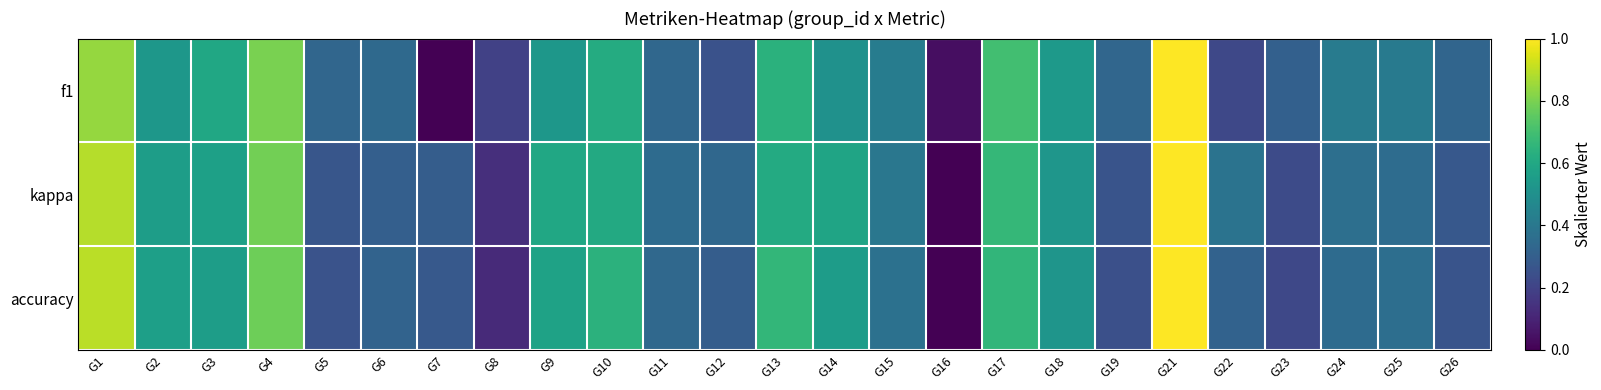

List the series in order of their overall mean, highest first.

kappa, f1, accuracy